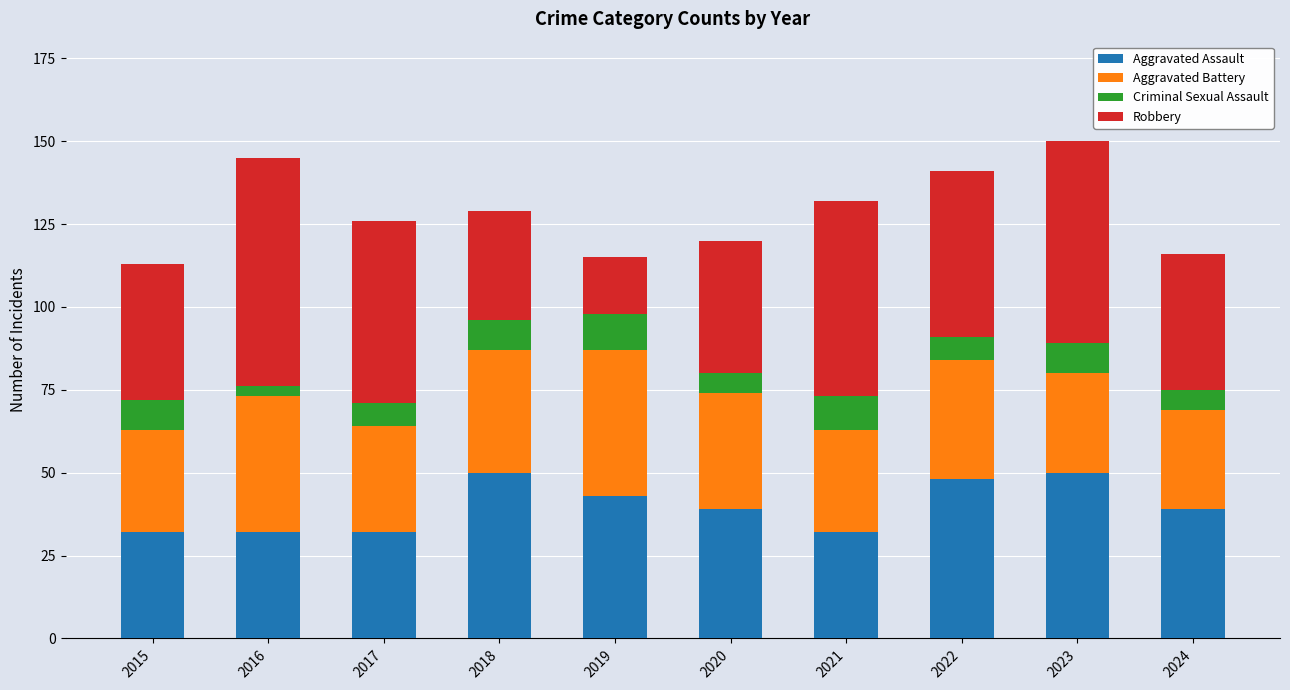

Count the number of categories in the chart.

10